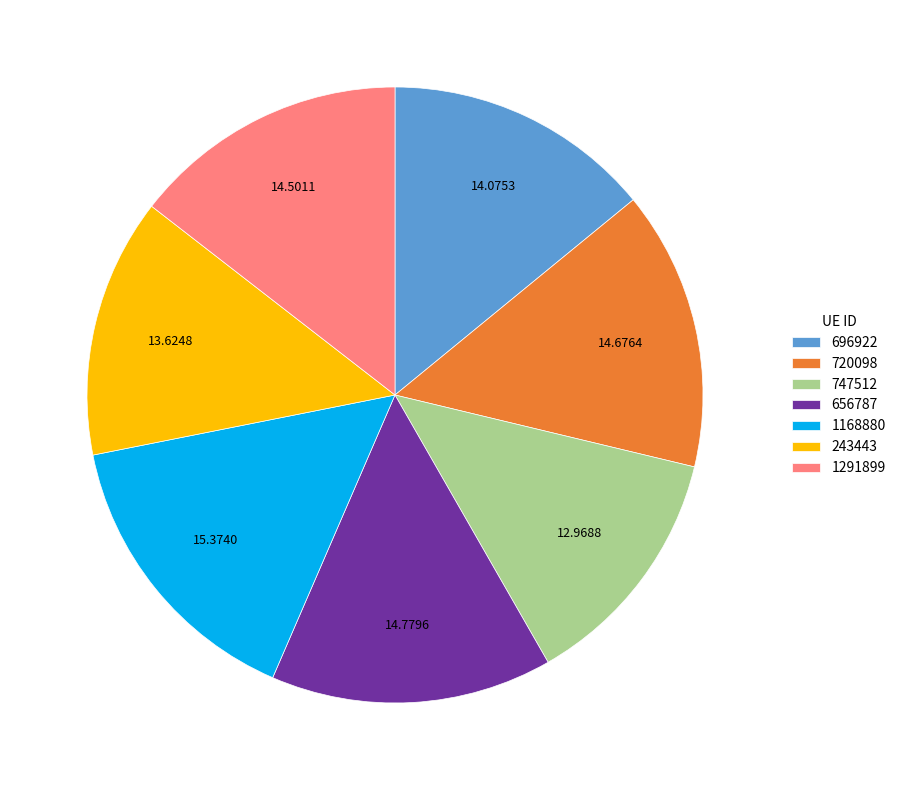

True or false: 243443 accounts for 4% of the total.

False